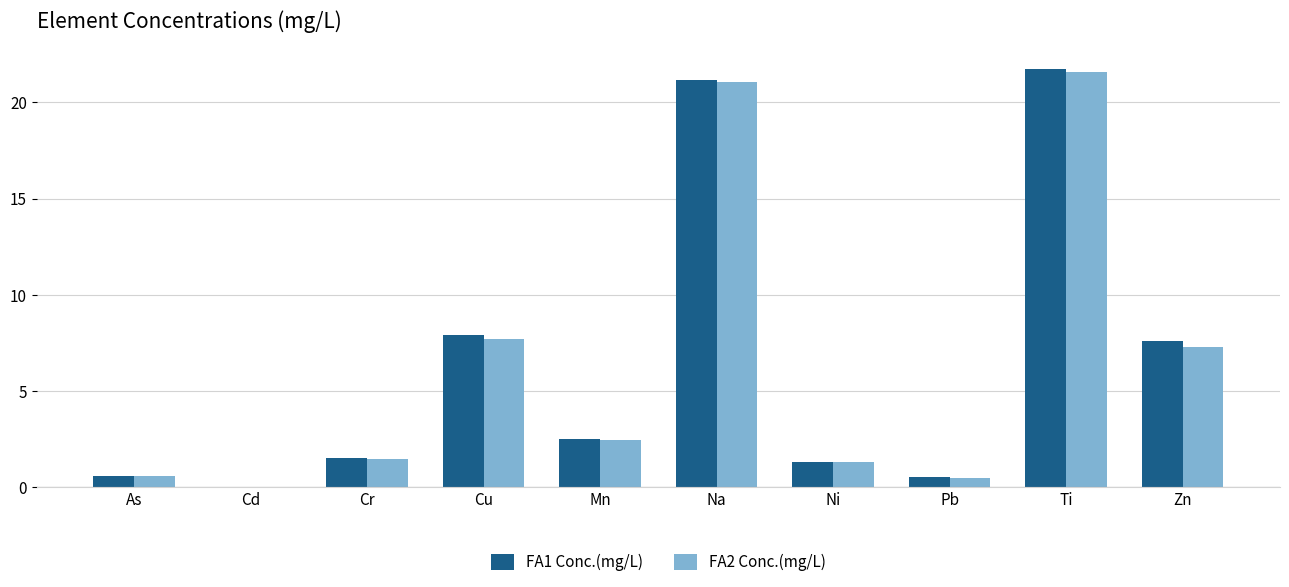

What is the sum of the FA2 Conc.(mg/L) values at Ni and As?

1.9